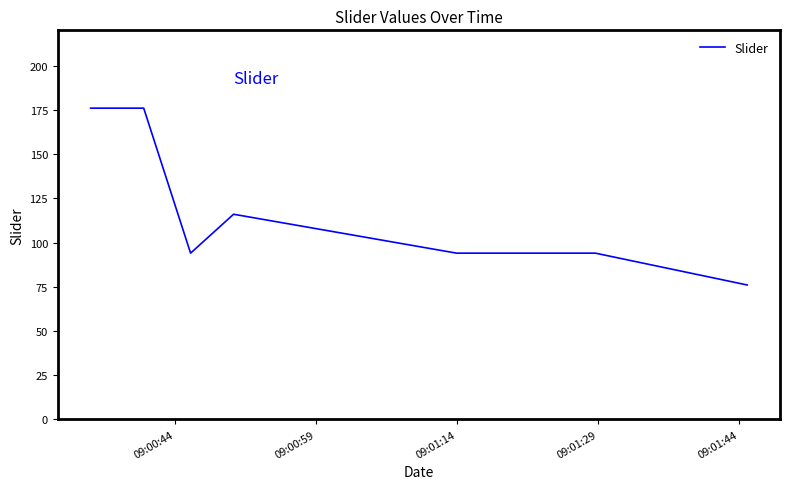

What is the average value?

118